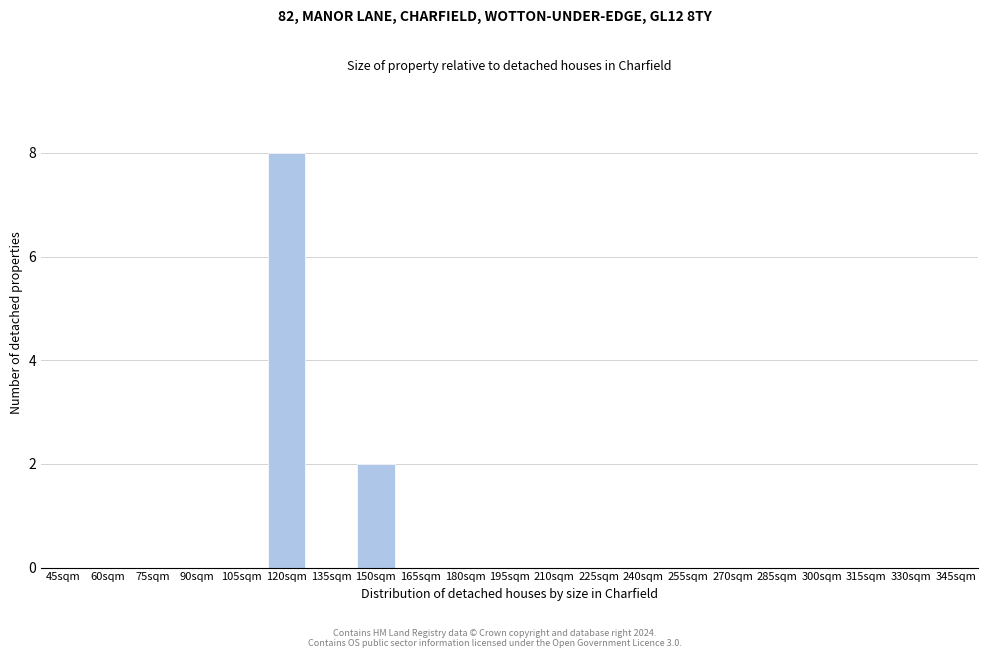

Reading left to right, transcribe all the data shown in this chart.

45sqm=0	60sqm=0	75sqm=0	90sqm=0	105sqm=0	120sqm=8	135sqm=0	150sqm=2	165sqm=0	180sqm=0	195sqm=0	210sqm=0	225sqm=0	240sqm=0	255sqm=0	270sqm=0	285sqm=0	300sqm=0	315sqm=0	330sqm=0	345sqm=0